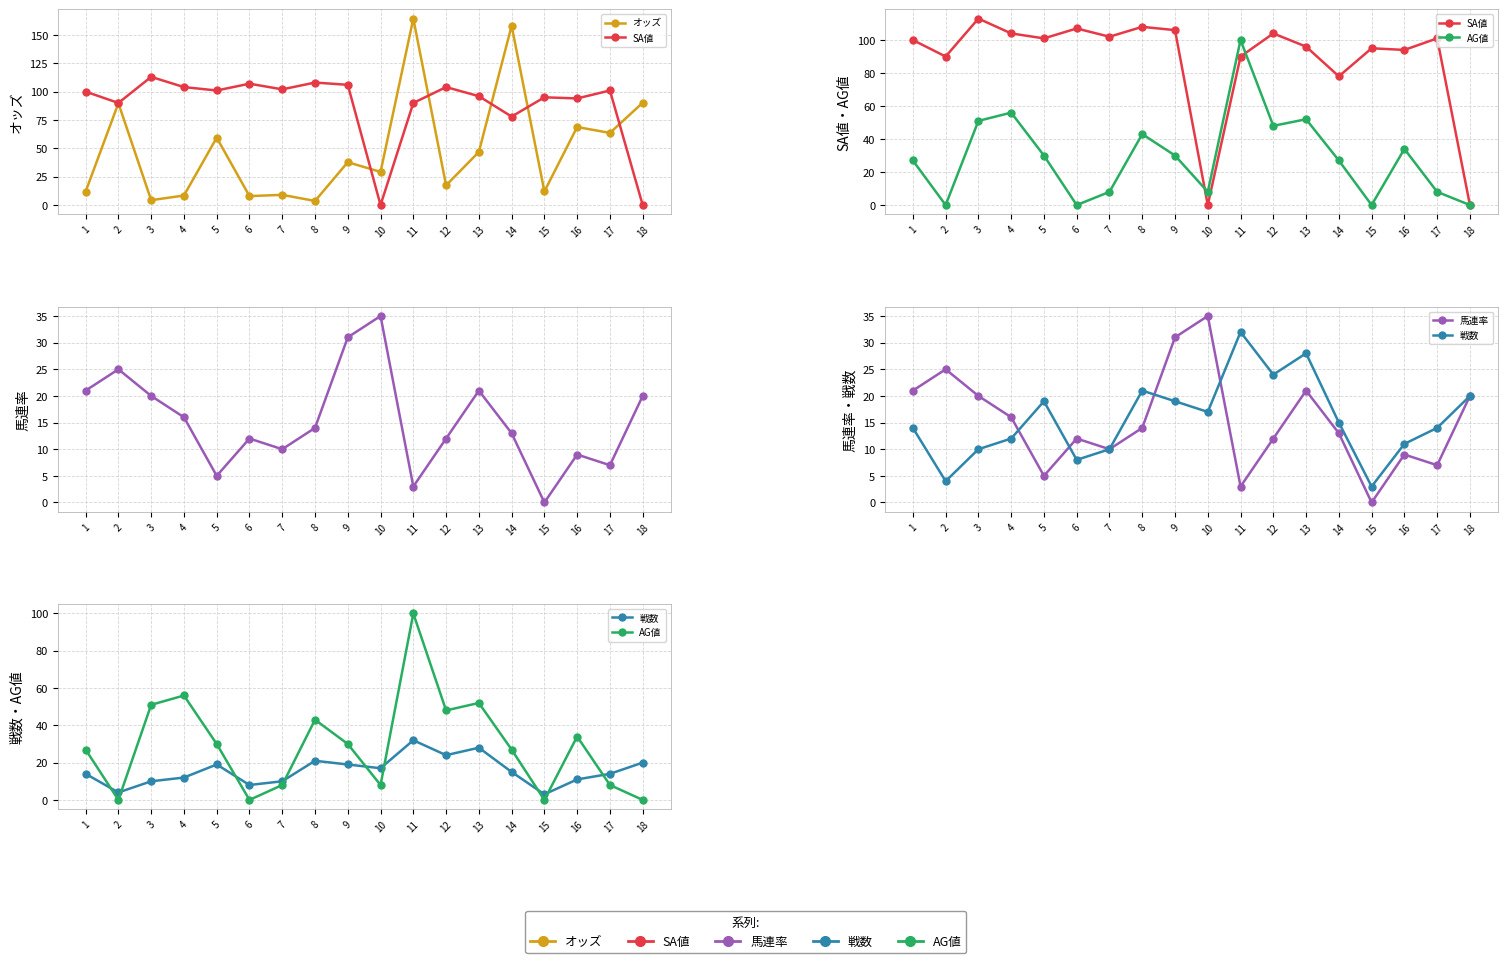

True or false: オッズ has a value of 17.9 at 1.

False